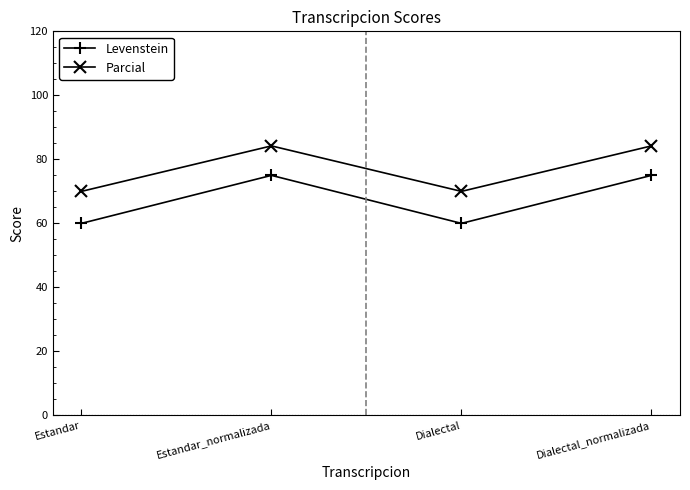

Reading left to right, list all the values displayed in this chart.

Levenstein: 60.0	75.0	60.0	75.0
Parcial: 70.0	84.2	70.0	84.2